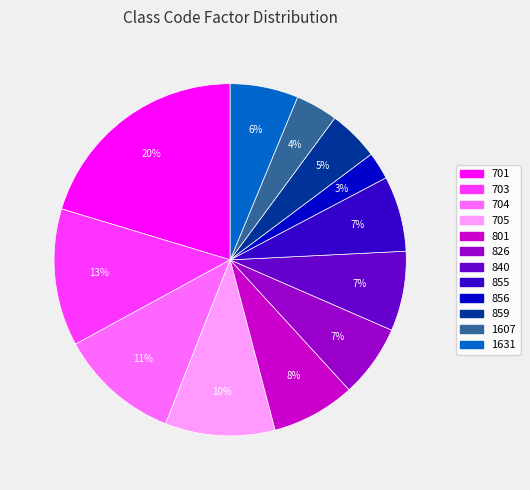

Approximately how many times larger is the value at 1631 compared to 705?

0.6